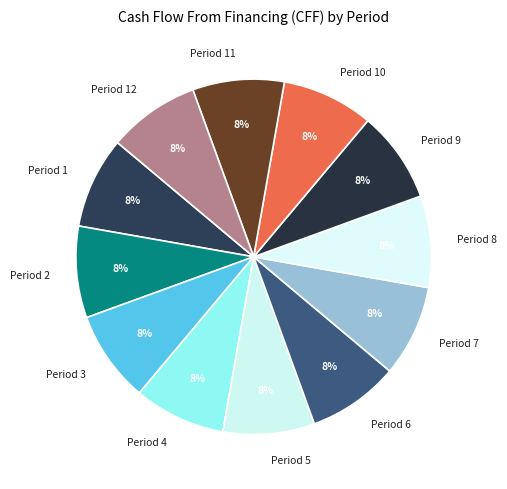

How many slices are in this pie chart?

12